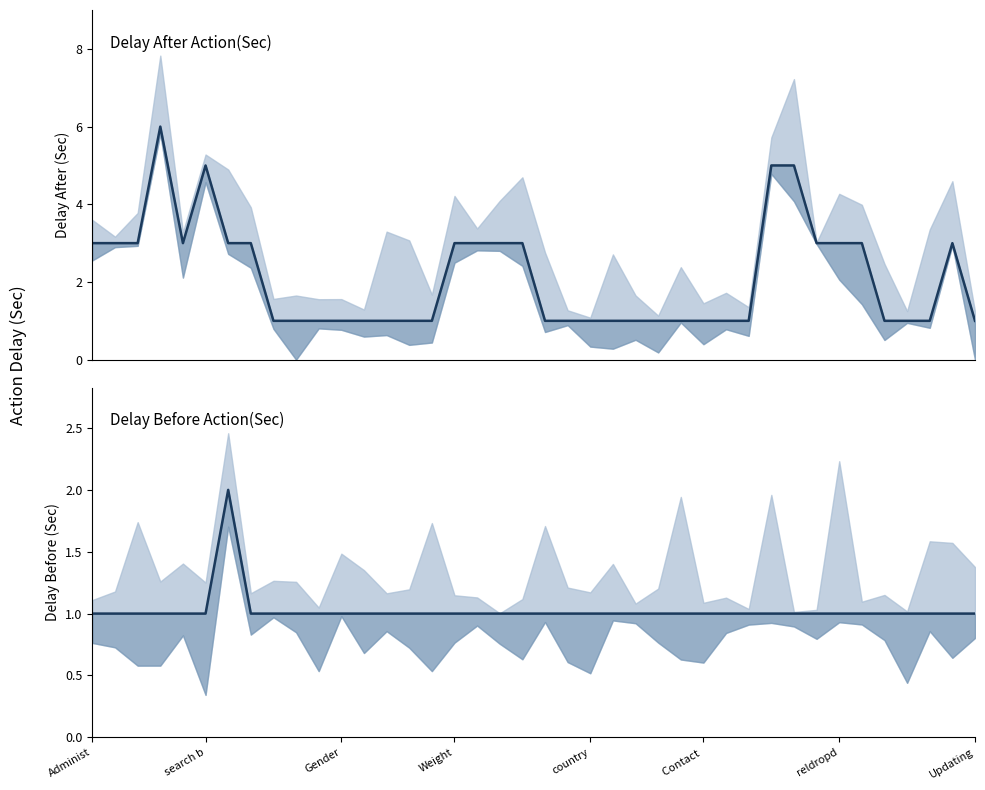

True or false: Delay After Action(Sec) and Delay Before Action(Sec) cross at least once.

False